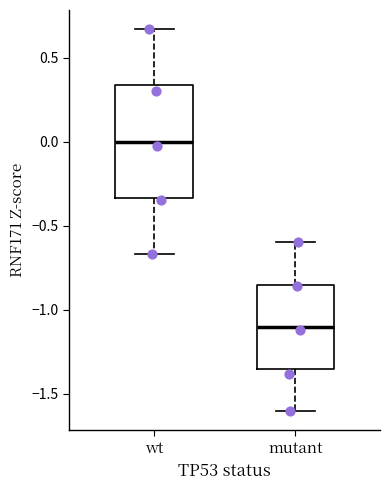

Reading left to right, transcribe this box plot: for each box, give where its median line is, the range the box spans, and where its two whiskers end, as read against the y-axis. The values are not printed on the chart, so give them approximately, as read against the axis.

wt: median 0.00, box -0.35 to 0.35, whiskers -0.65 to 0.65
mutant: median -1.10, box -1.35 to -0.85, whiskers -1.60 to -0.60